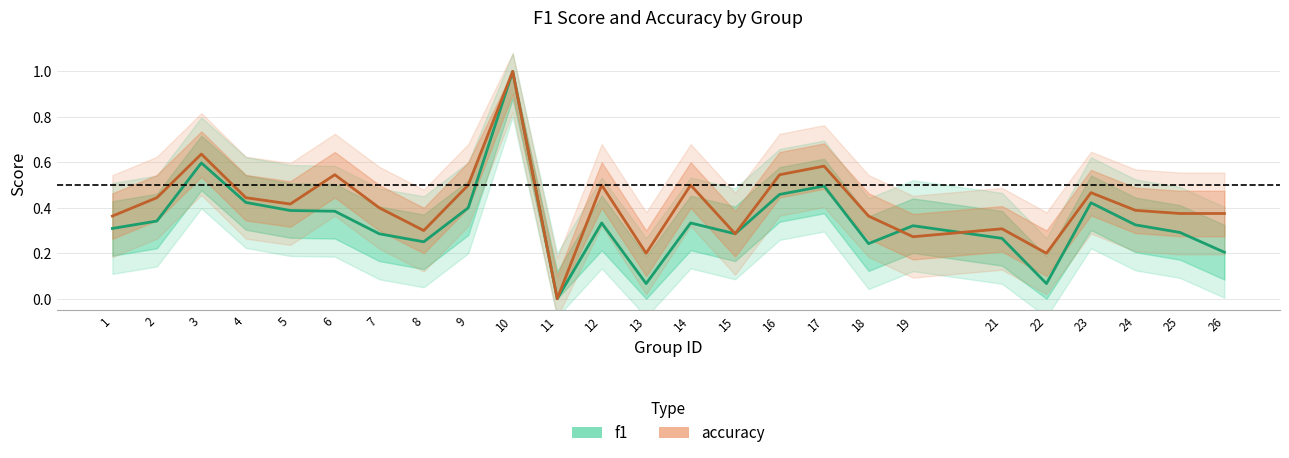

What is the difference between the highest and lowest values at 6?

0.2